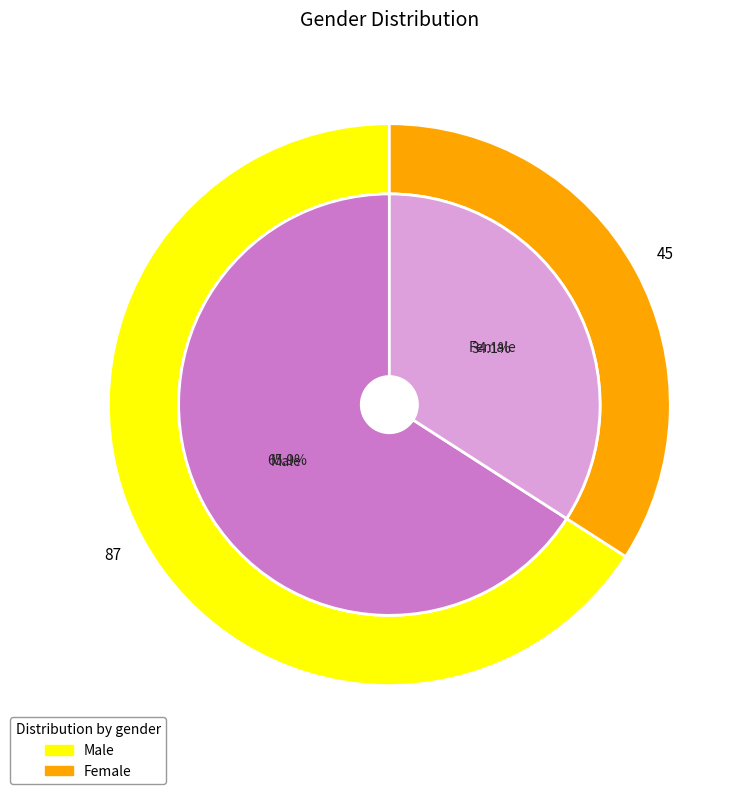

To the nearest percent, what is the difference between the largest and smallest slice percentages?

32%